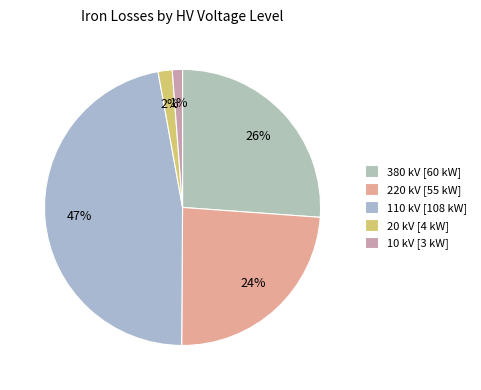

How many segments does this pie chart have?

5